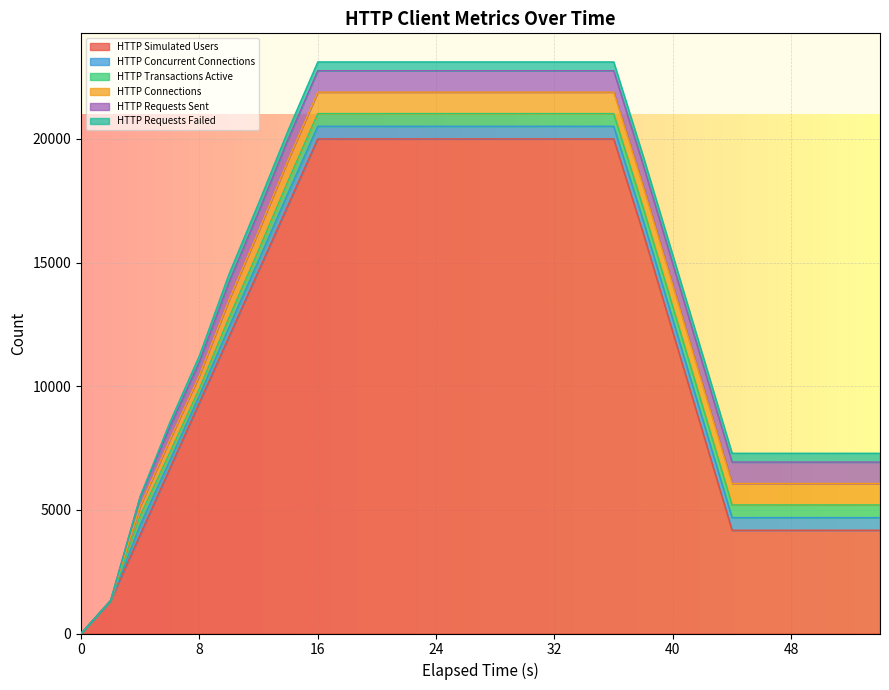

At which label does HTTP Simulated Users first exceed 17334?

16